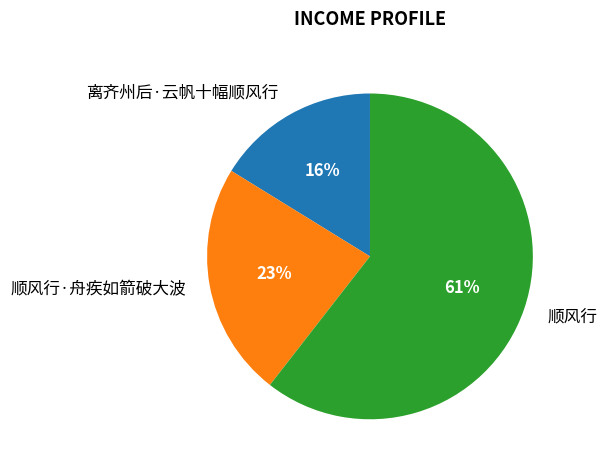

Do 顺风行 and 离齐州后·云帆十幅顺风行 together represent more than half of the pie?

Yes